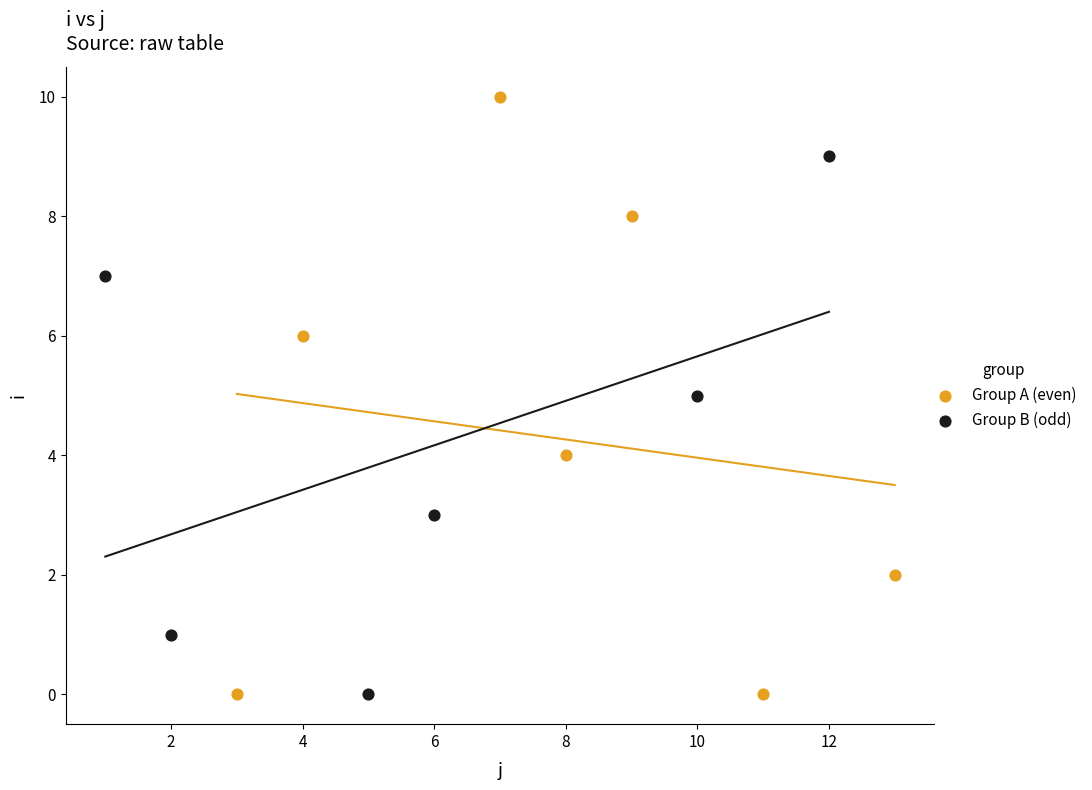

Which series has the largest Y range (max minus min)?

Group A (even)